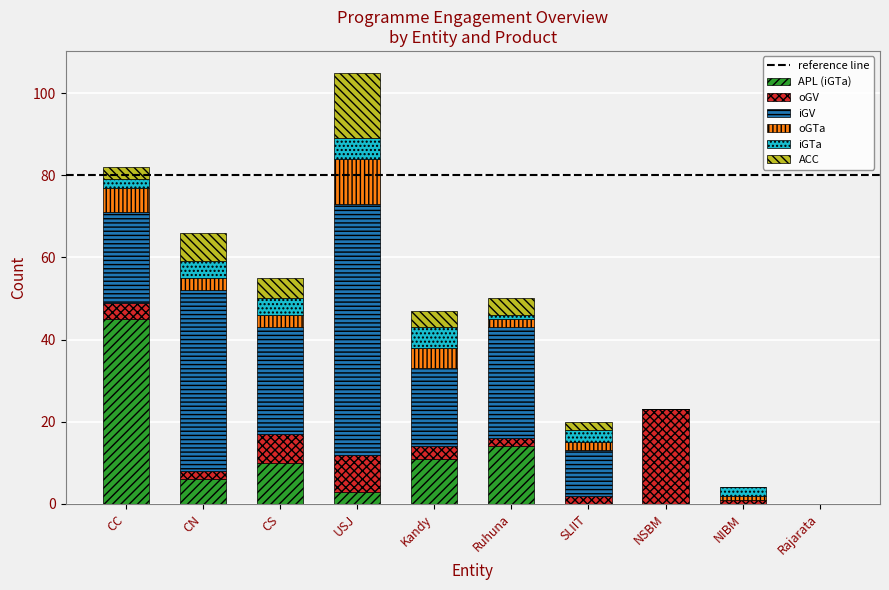

What is the total value across all series at NSBM?

23